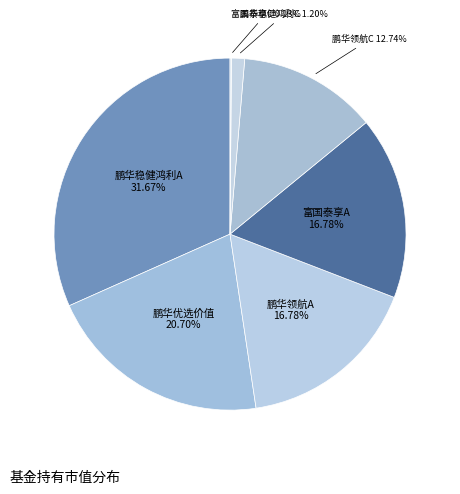

How many slices are in this pie chart?

7